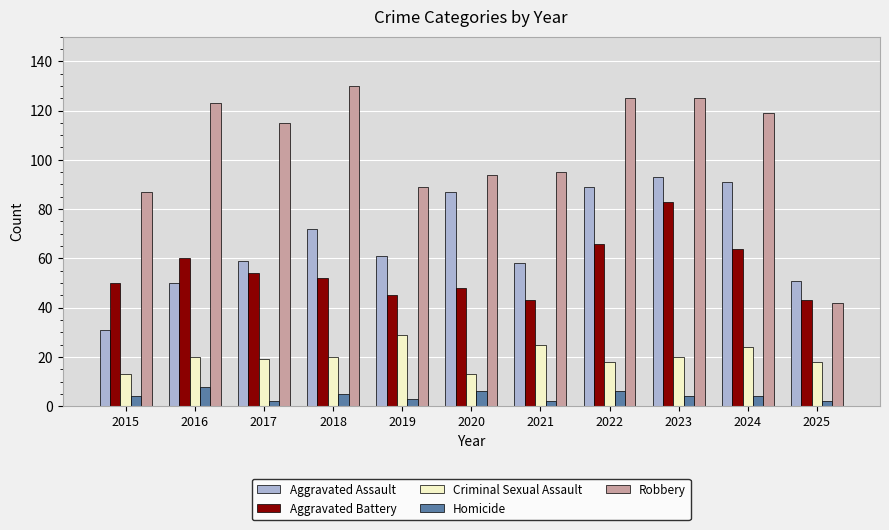

Which series has the largest range (max minus min)?

Robbery